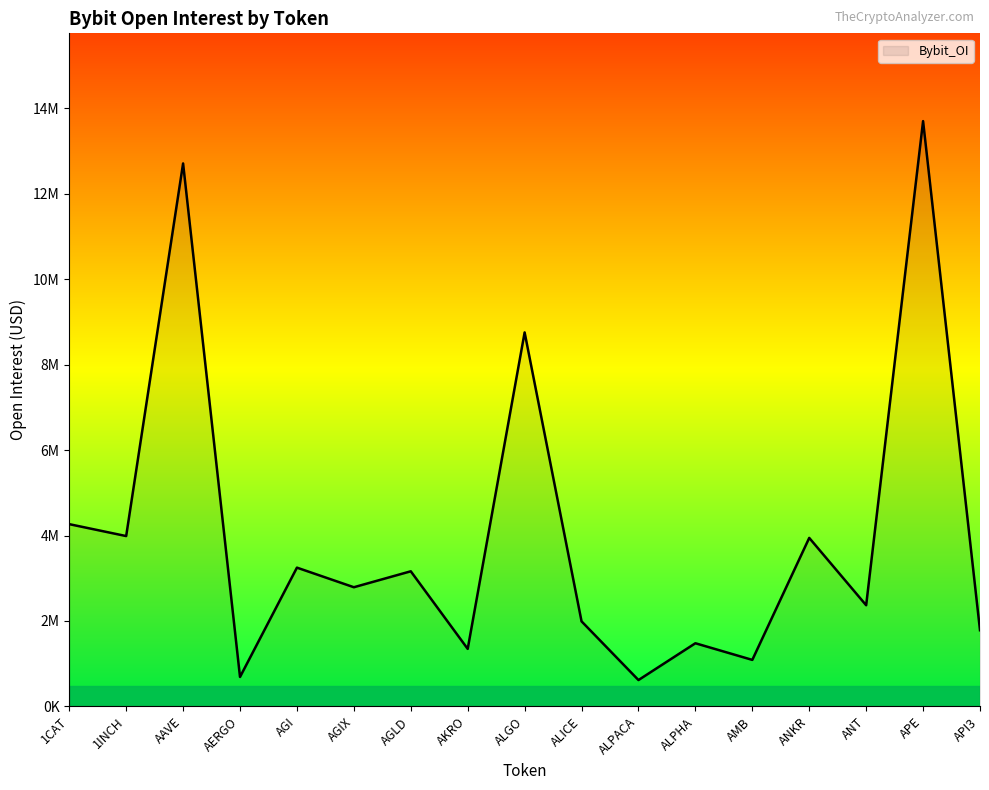

What is the change in value from AGLD to ALPACA?

-2546990